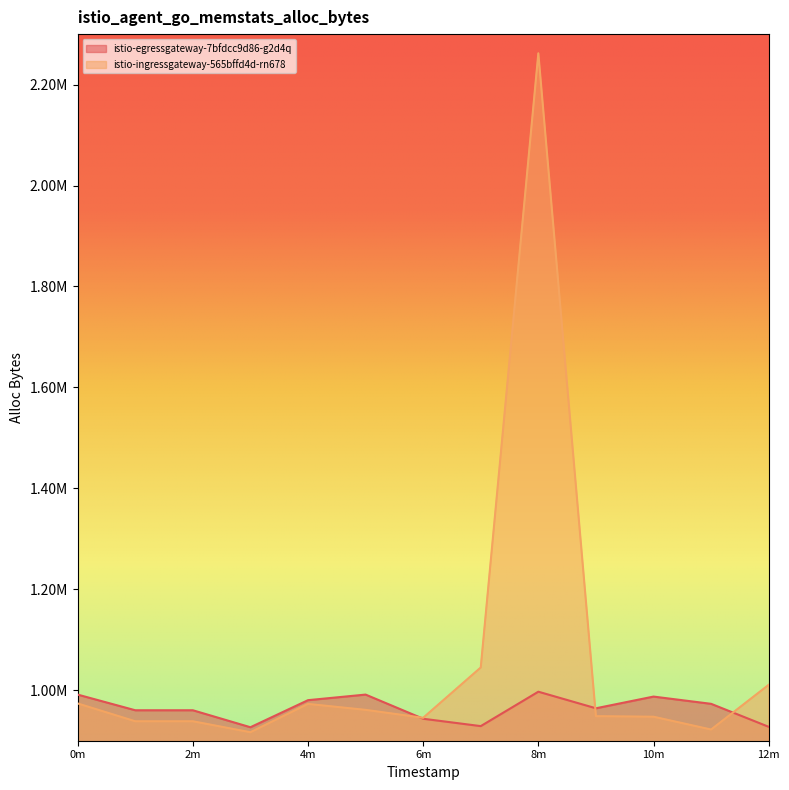

Between which two adjacent categories do istio-ingressgateway-565bffd4d-rn678 and istio-egressgateway-7bfdcc9d86-g2d4q first intersect?

1647849840 and 1647849900